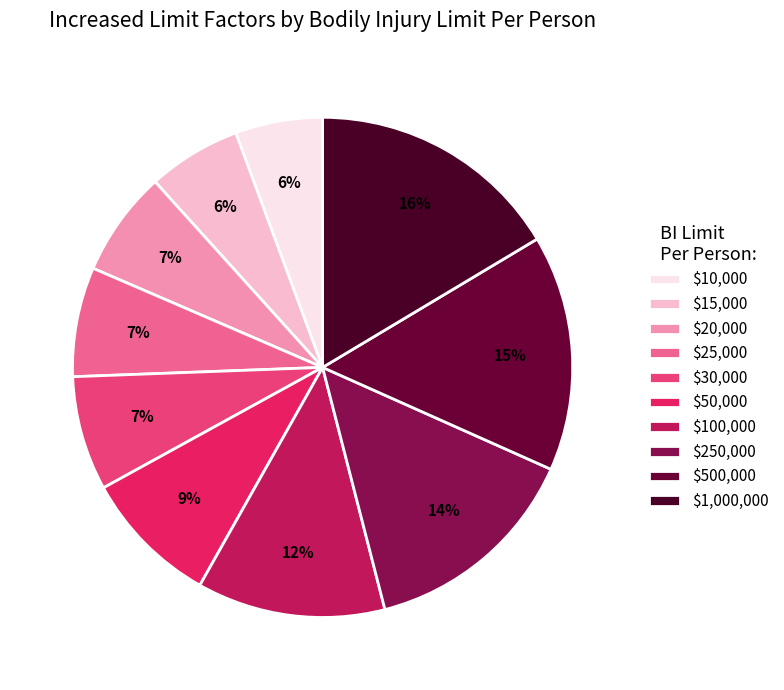

Combined, do $10,000 and $20,000 account for over 50%?

No